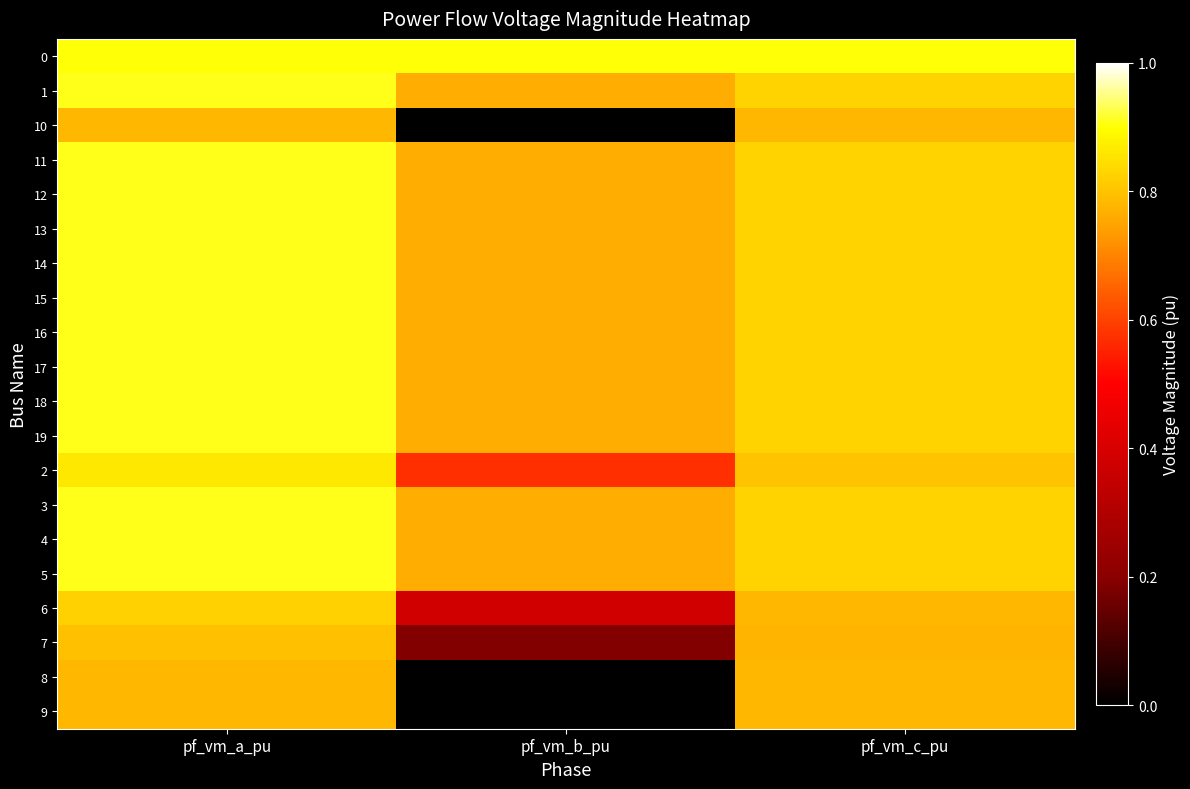

Reading right to left, list all the values displayed in this chart.

0: pf_vm_c_pu=0.9	pf_vm_b_pu=0.9	pf_vm_a_pu=0.9
1: pf_vm_c_pu=0.8	pf_vm_b_pu=0.8	pf_vm_a_pu=0.9
10: pf_vm_c_pu=0.8	pf_vm_b_pu=0.0	pf_vm_a_pu=0.8
11: pf_vm_c_pu=0.8	pf_vm_b_pu=0.8	pf_vm_a_pu=0.9
12: pf_vm_c_pu=0.8	pf_vm_b_pu=0.8	pf_vm_a_pu=0.9
13: pf_vm_c_pu=0.8	pf_vm_b_pu=0.8	pf_vm_a_pu=0.9
14: pf_vm_c_pu=0.8	pf_vm_b_pu=0.8	pf_vm_a_pu=0.9
15: pf_vm_c_pu=0.8	pf_vm_b_pu=0.8	pf_vm_a_pu=0.9
16: pf_vm_c_pu=0.8	pf_vm_b_pu=0.8	pf_vm_a_pu=0.9
17: pf_vm_c_pu=0.8	pf_vm_b_pu=0.8	pf_vm_a_pu=0.9
18: pf_vm_c_pu=0.8	pf_vm_b_pu=0.8	pf_vm_a_pu=0.9
19: pf_vm_c_pu=0.8	pf_vm_b_pu=0.8	pf_vm_a_pu=0.9
2: pf_vm_c_pu=0.8	pf_vm_b_pu=0.6	pf_vm_a_pu=0.9
3: pf_vm_c_pu=0.8	pf_vm_b_pu=0.8	pf_vm_a_pu=0.9
4: pf_vm_c_pu=0.8	pf_vm_b_pu=0.8	pf_vm_a_pu=0.9
5: pf_vm_c_pu=0.8	pf_vm_b_pu=0.8	pf_vm_a_pu=0.9
6: pf_vm_c_pu=0.8	pf_vm_b_pu=0.4	pf_vm_a_pu=0.8
7: pf_vm_c_pu=0.8	pf_vm_b_pu=0.2	pf_vm_a_pu=0.8
8: pf_vm_c_pu=0.8	pf_vm_b_pu=0.0	pf_vm_a_pu=0.8
9: pf_vm_c_pu=0.8	pf_vm_b_pu=0.0	pf_vm_a_pu=0.8